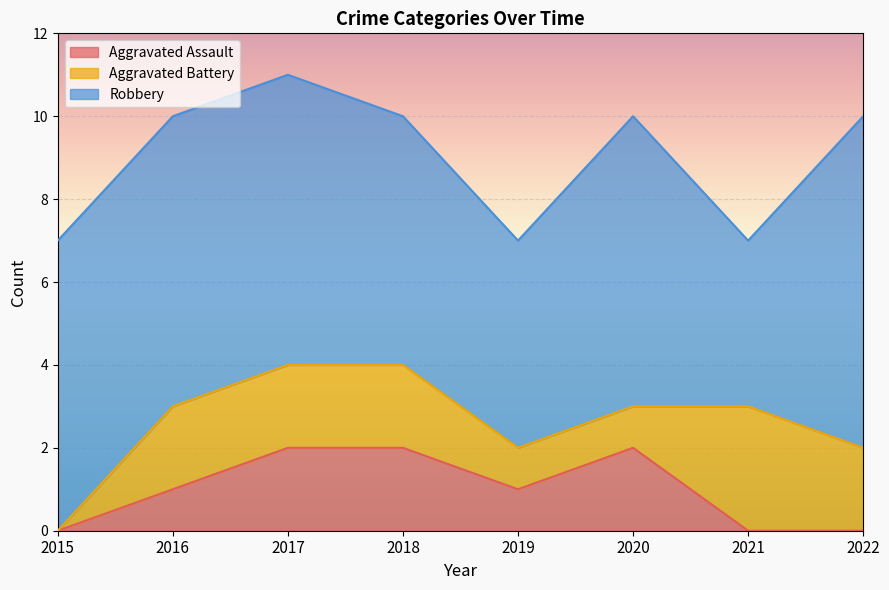

At which category is the sum across all series the highest?

2017